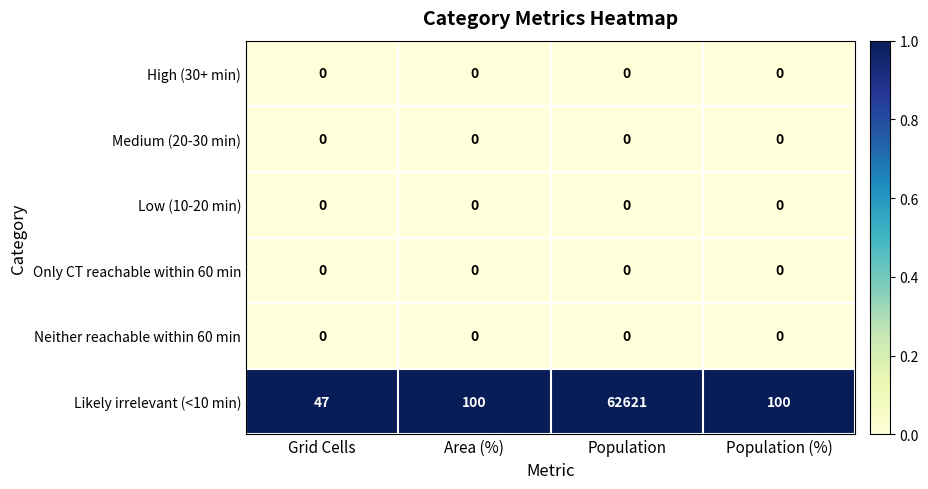

Between Grid Cells and Population, which series saw the biggest shift?

Likely irrelevant (<10 min)